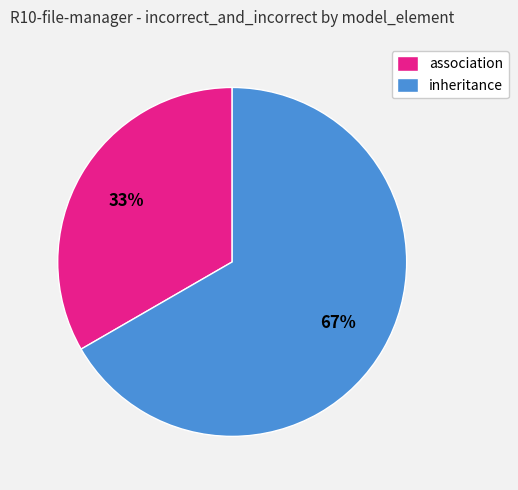

Which category accounts for the majority?

inheritance